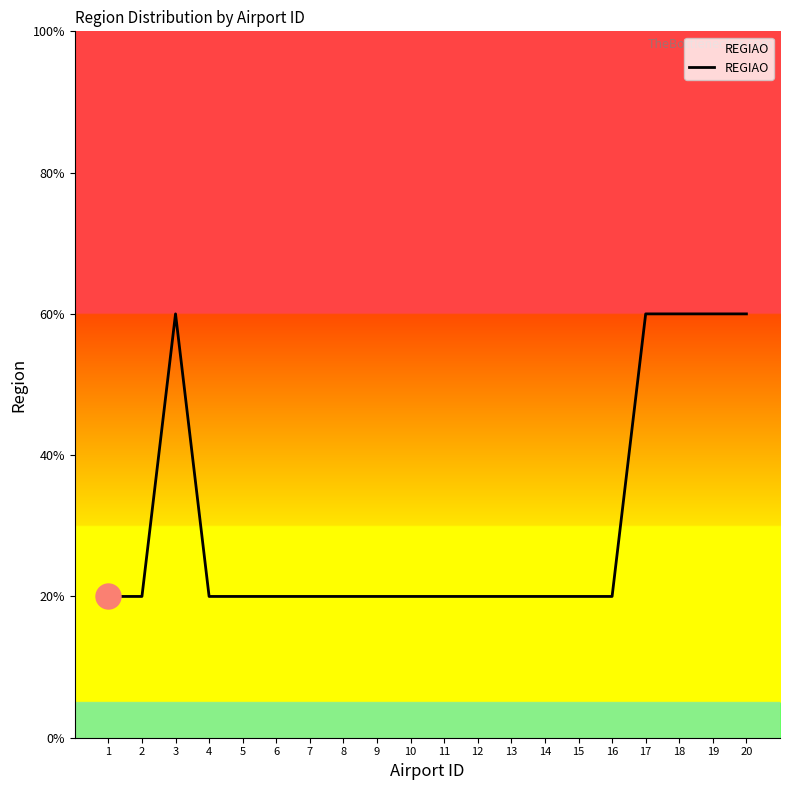

Does the chart have visible grid lines?

No